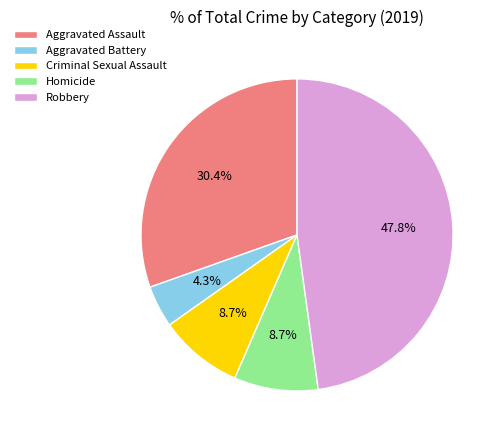

The Aggravated Battery slice represents 4% of the pie. True or false?

True